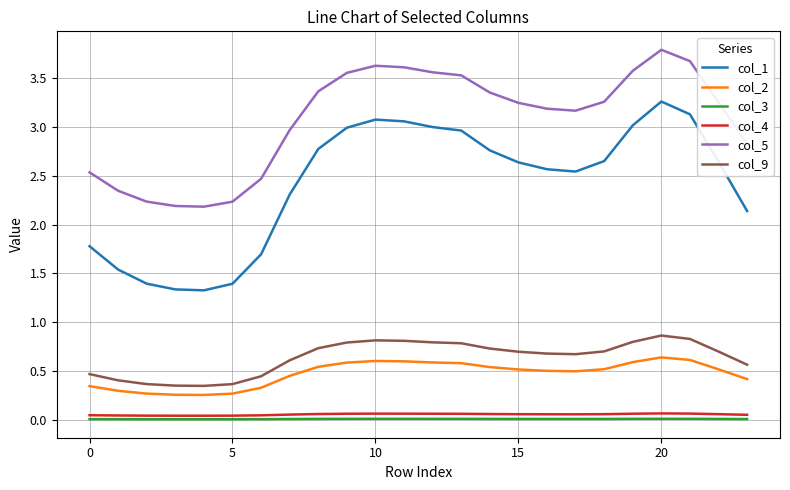

True or false: col_9 has more than 0 interior local peaks.

True